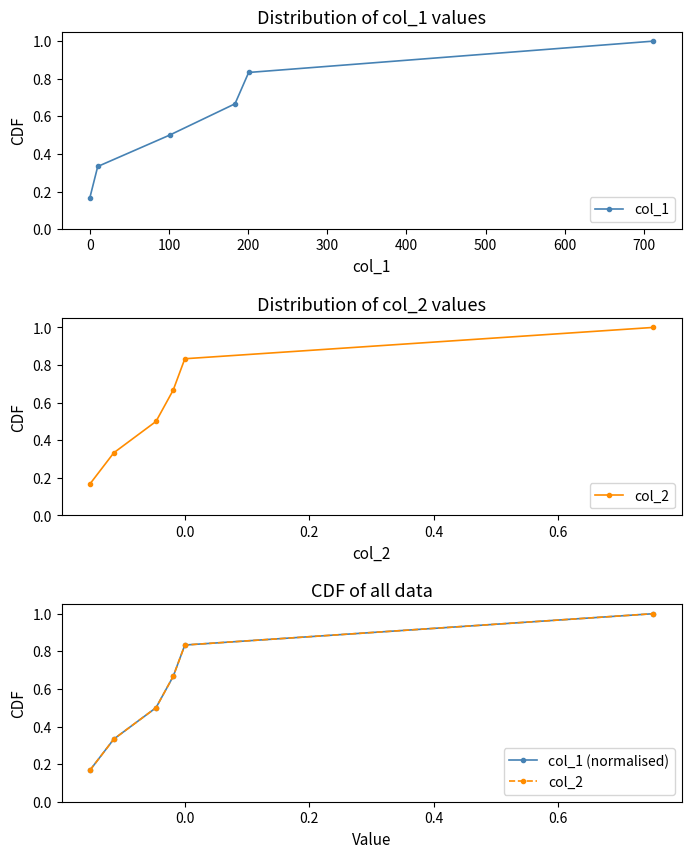

How many col_1 (normalised) values are between 0 and 1?

6